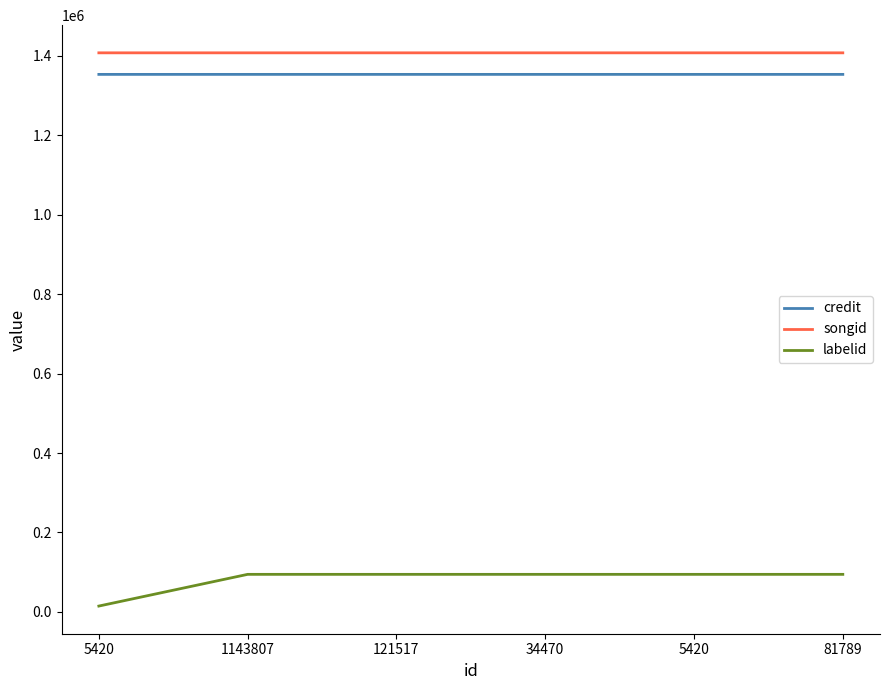

What is the difference between the highest and lowest values at 5420?

1392397